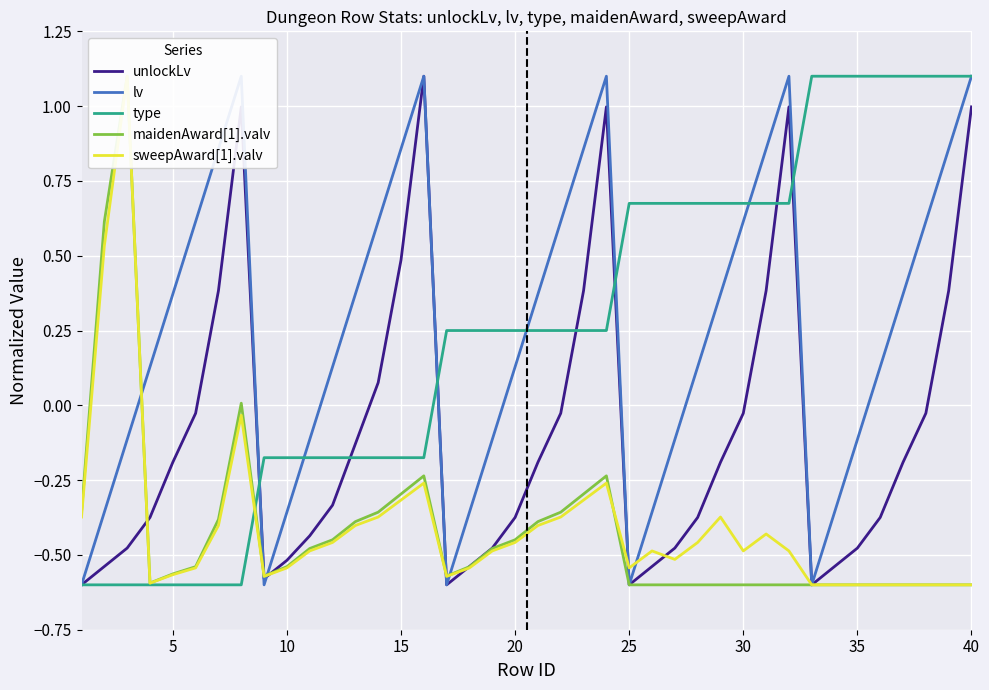

The unlockLv series shows -0.3 at 5. True or false?

False